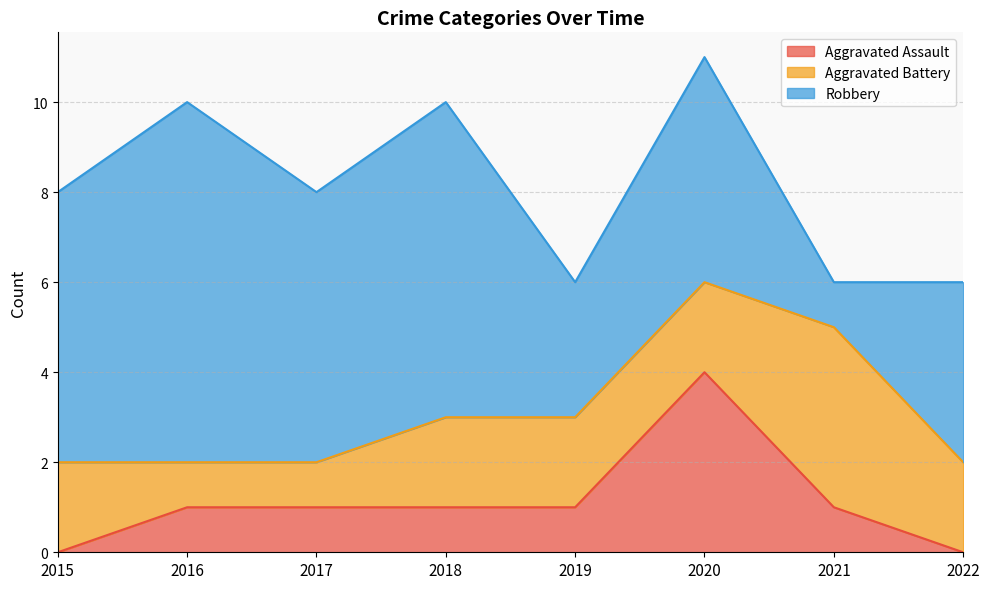

Does the chart display data point markers on the line(s)?

No